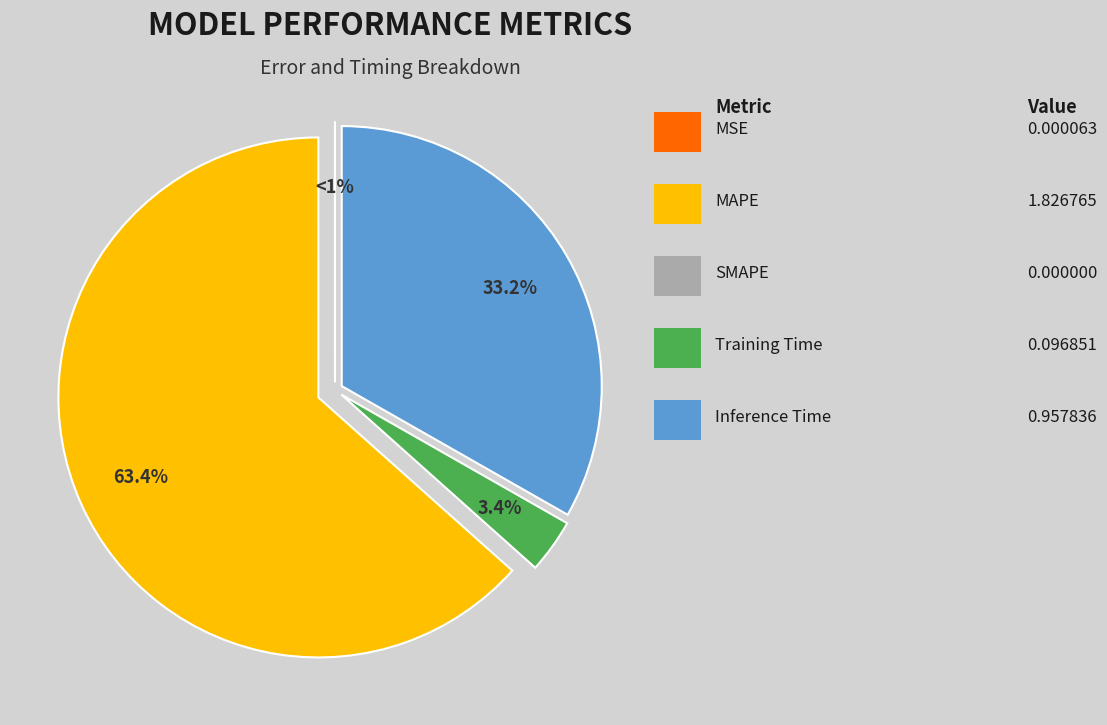

Does Inference Time account for over 50% of the chart?

No